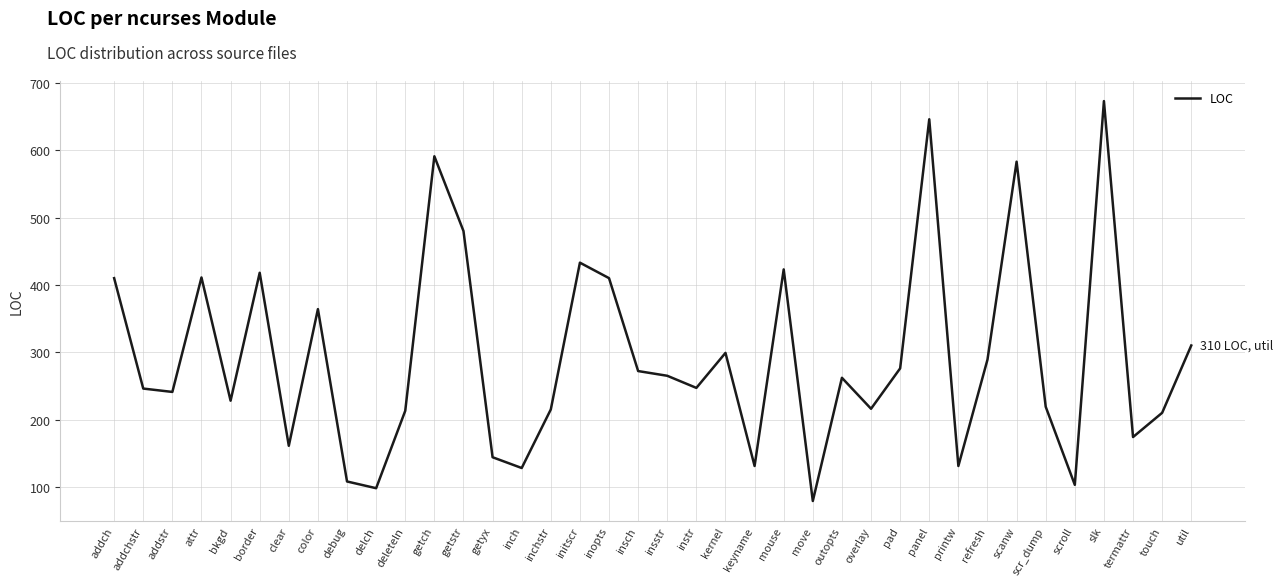

Where is the first local maximum?

attr